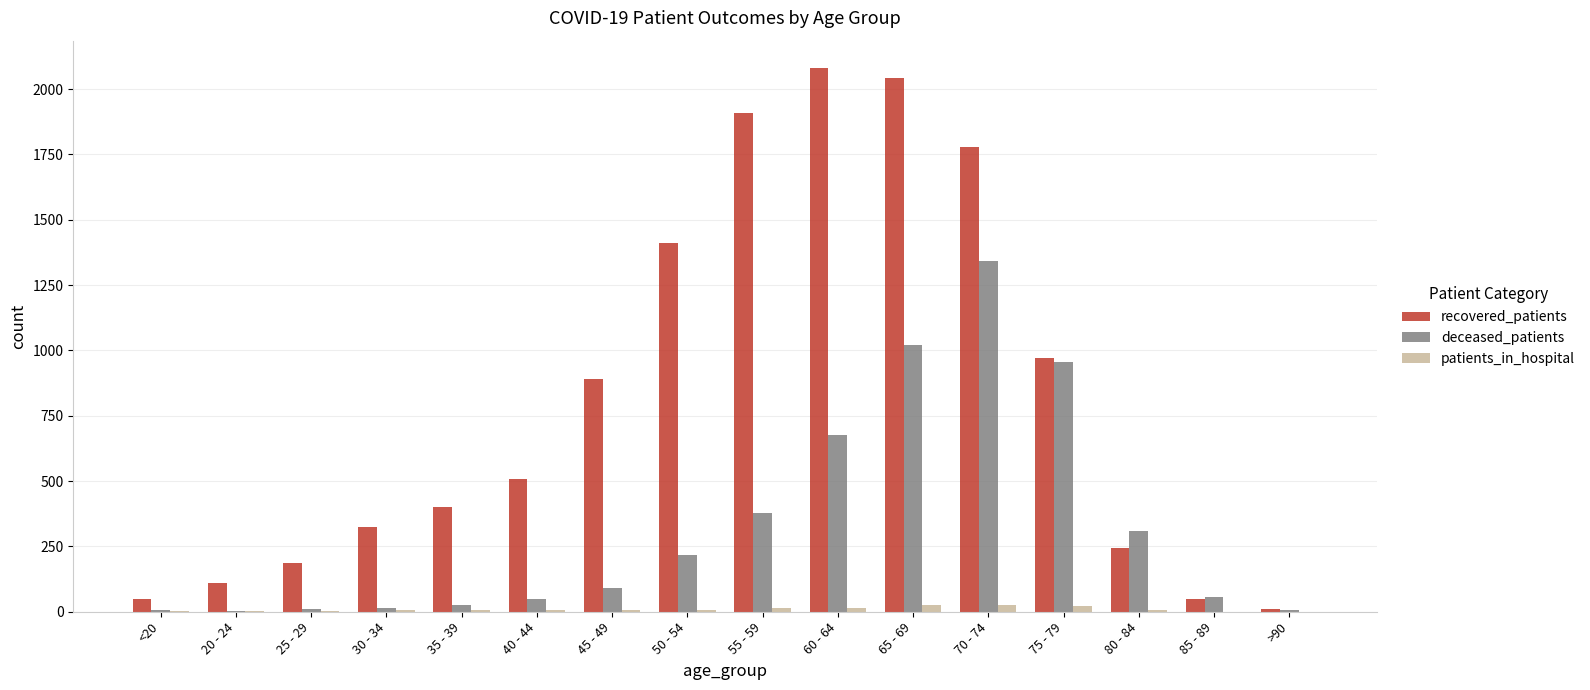

Is the value of patients_in_hospital at 70 - 74 greater than the value of recovered_patients at 80 - 84?

No